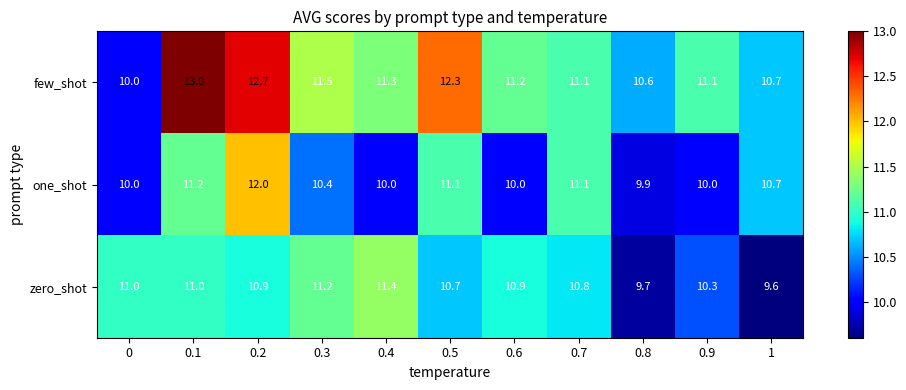

Rank the series by their maximum value, from lowest to highest.

zero_shot, one_shot, few_shot